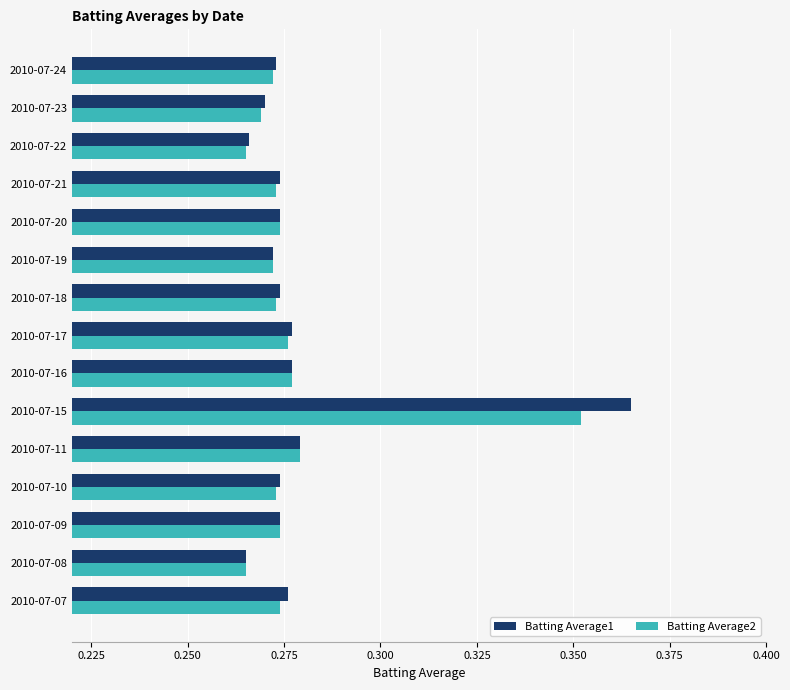

Which series has the largest range (max minus min)?

Batting Average1